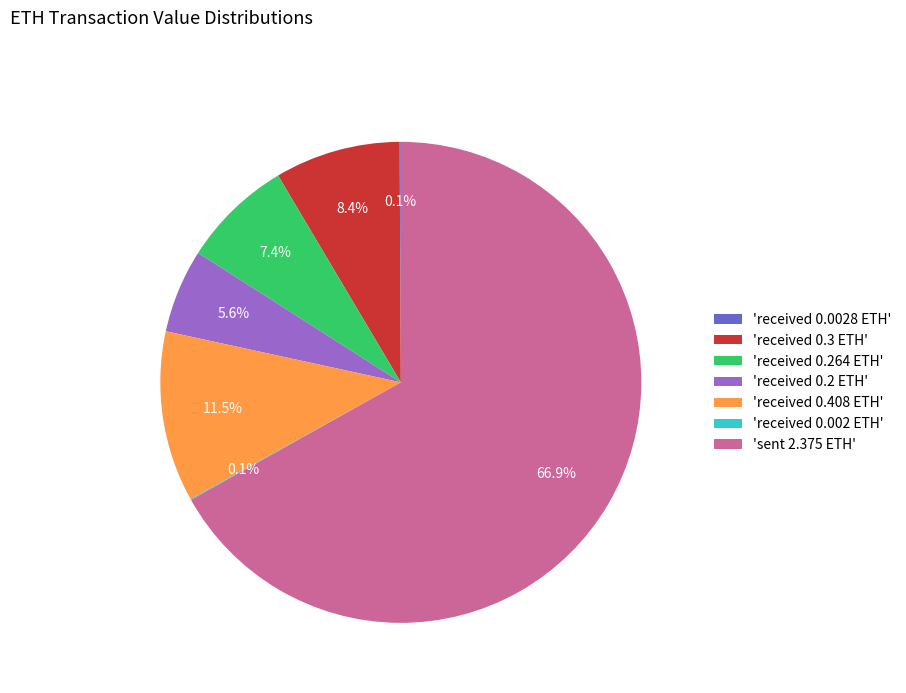

Which has a higher value, 'received 0.264 ETH' or 'received 0.3 ETH'?

'received 0.3 ETH'